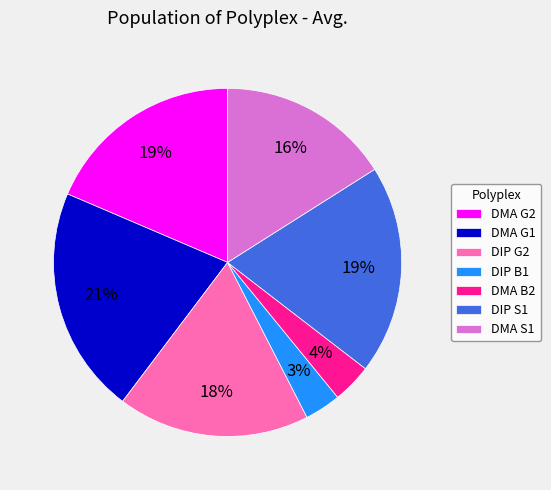

How many slices are in this pie chart?

7